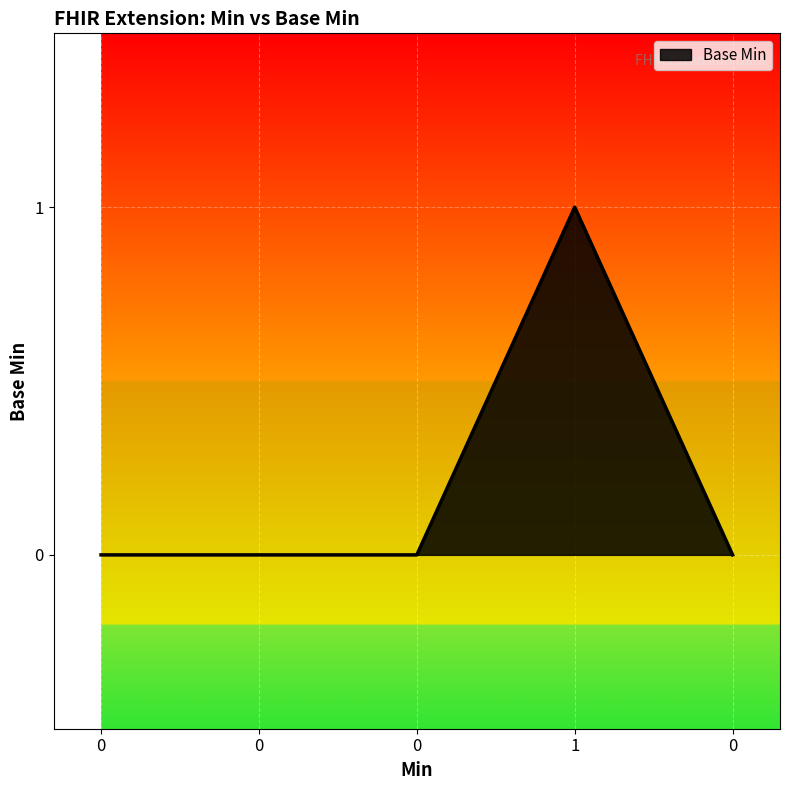

Reading left to right, list all the values displayed in this chart.

0=0	0=0	0=0	1=1	0=0